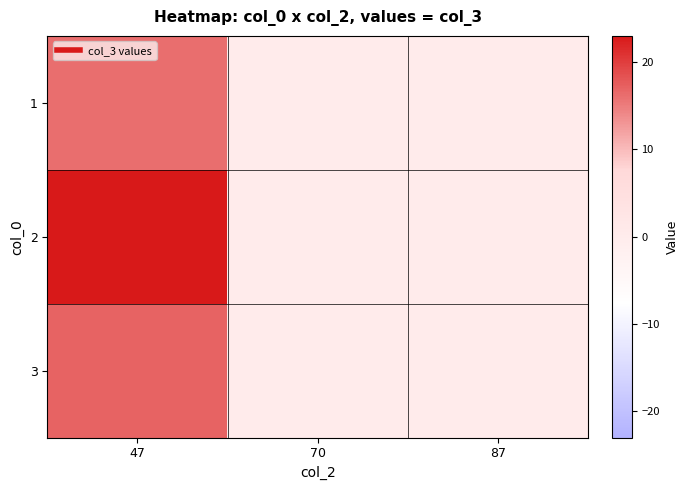

Count the number of categories in the chart.

3